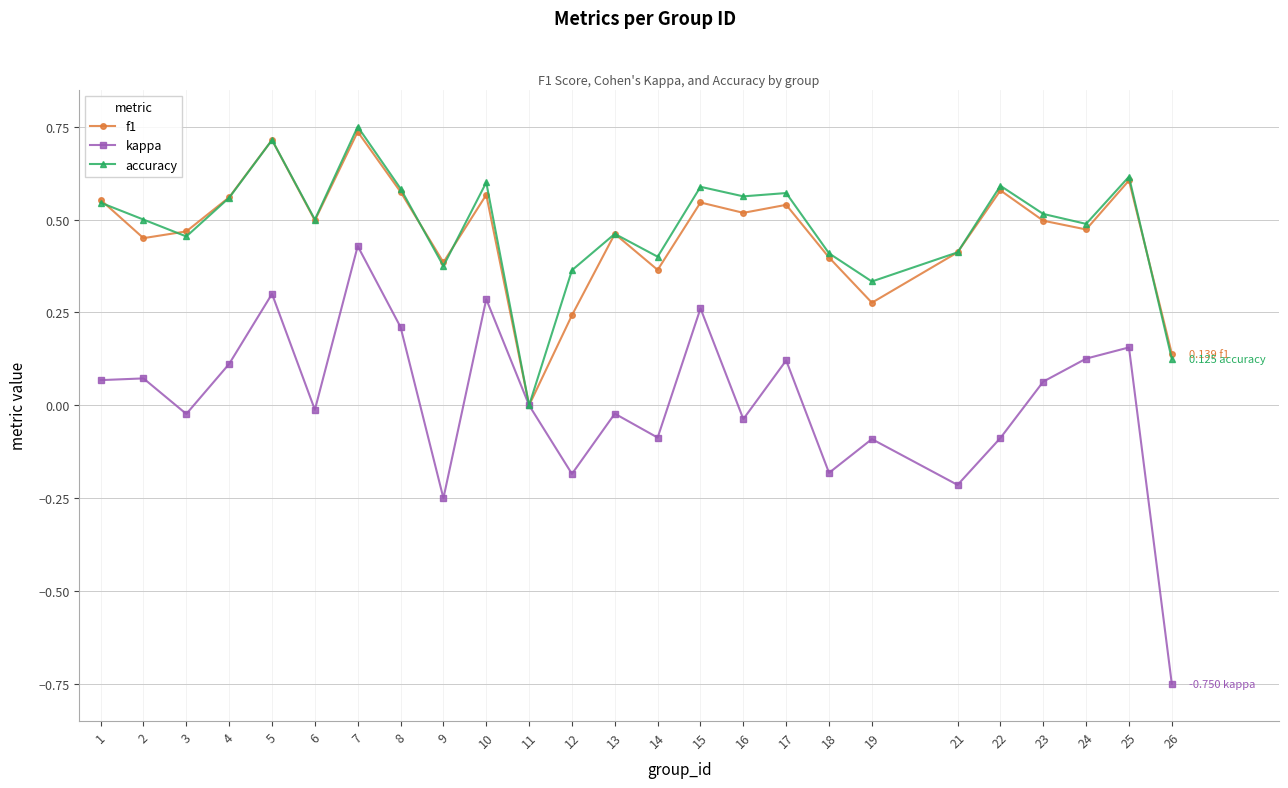

What is the total value across all series at 25?

1.4